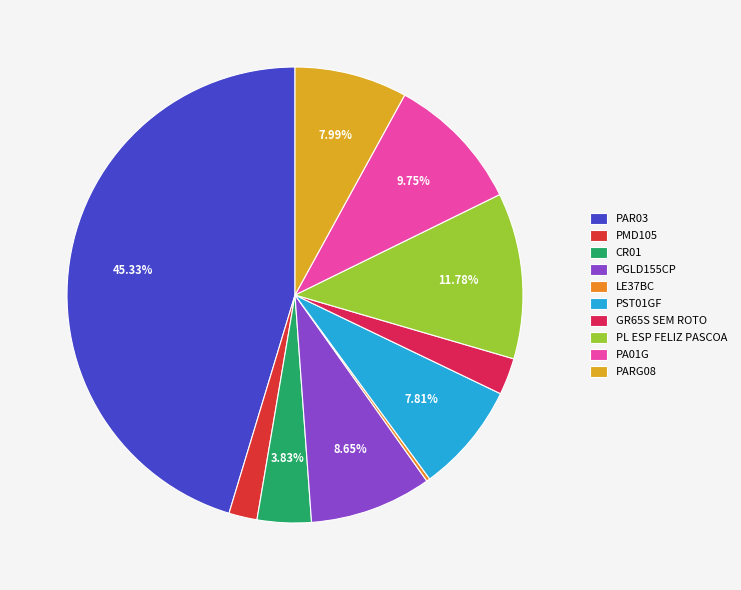

Rank the categories by value from highest to lowest.

PAR03, PL ESP FELIZ PASCOA, PA01G, PGLD155CP, PARG08, PST01GF, CR01, GR65S SEM ROTO, PMD105, LE37BC